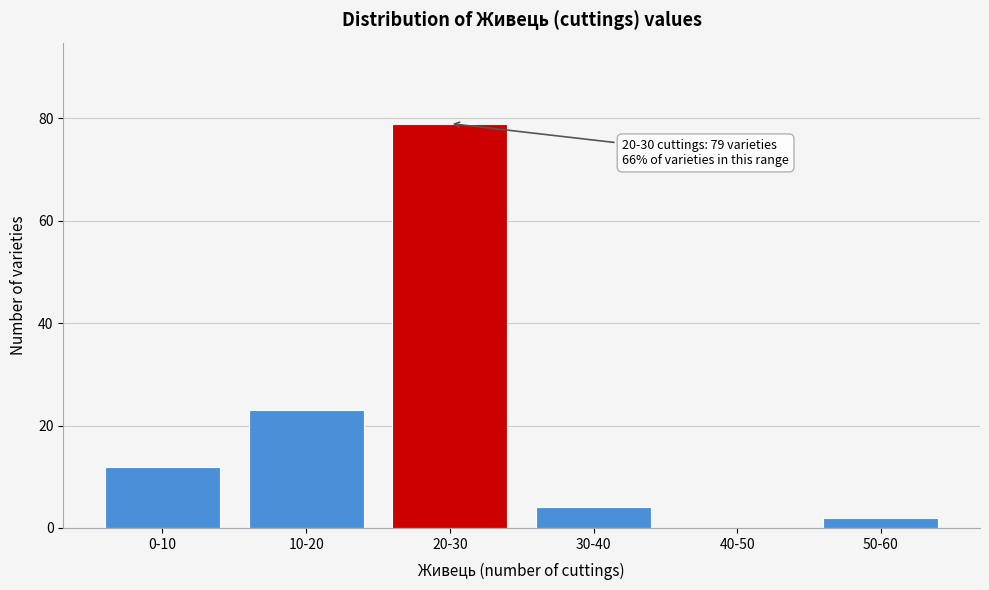

Reading right to left, transcribe all the data shown in this chart.

50-60=2	40-50=0	30-40=4	20-30=79	10-20=23	0-10=12